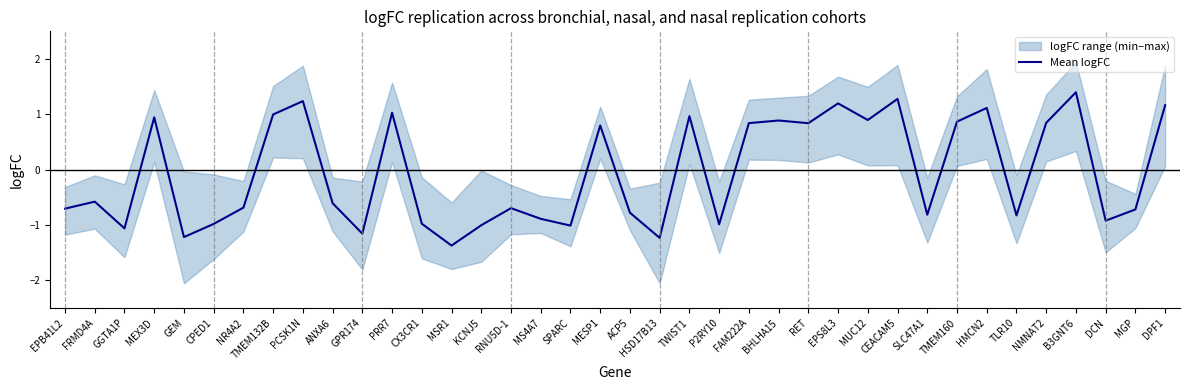

At which category does the chart reach its minimum across all series?

MSR1